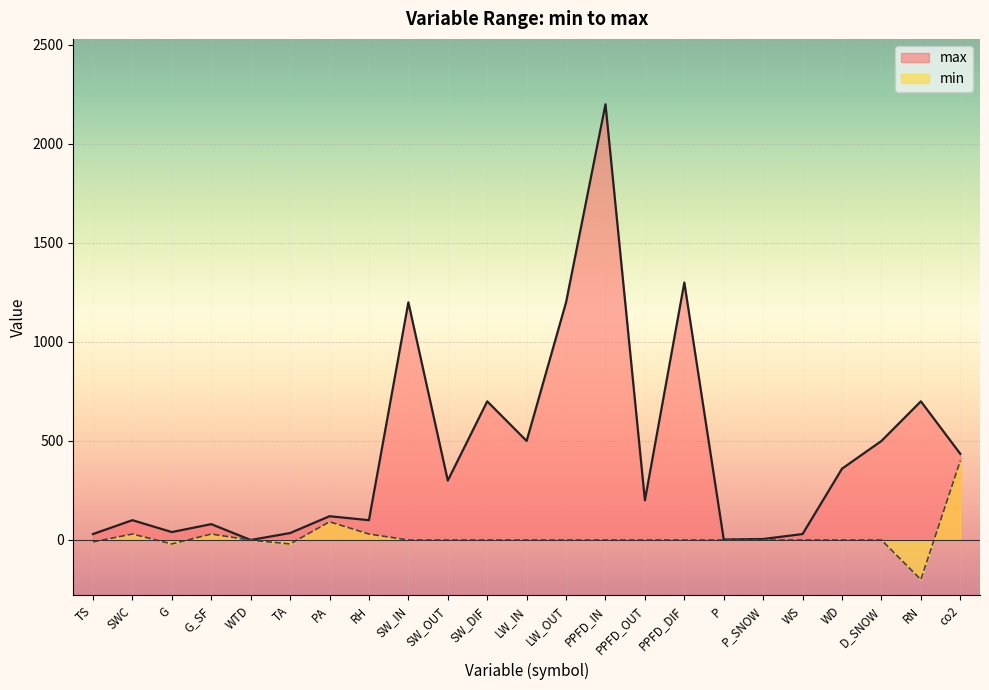

Count the number of categories in the chart.

23